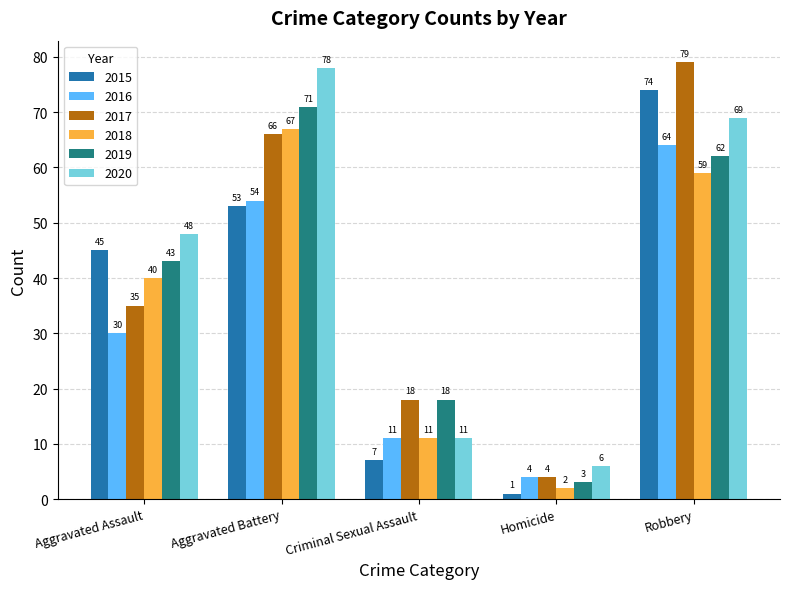

What is the difference between the 2020 values at Robbery and Criminal Sexual Assault?

58